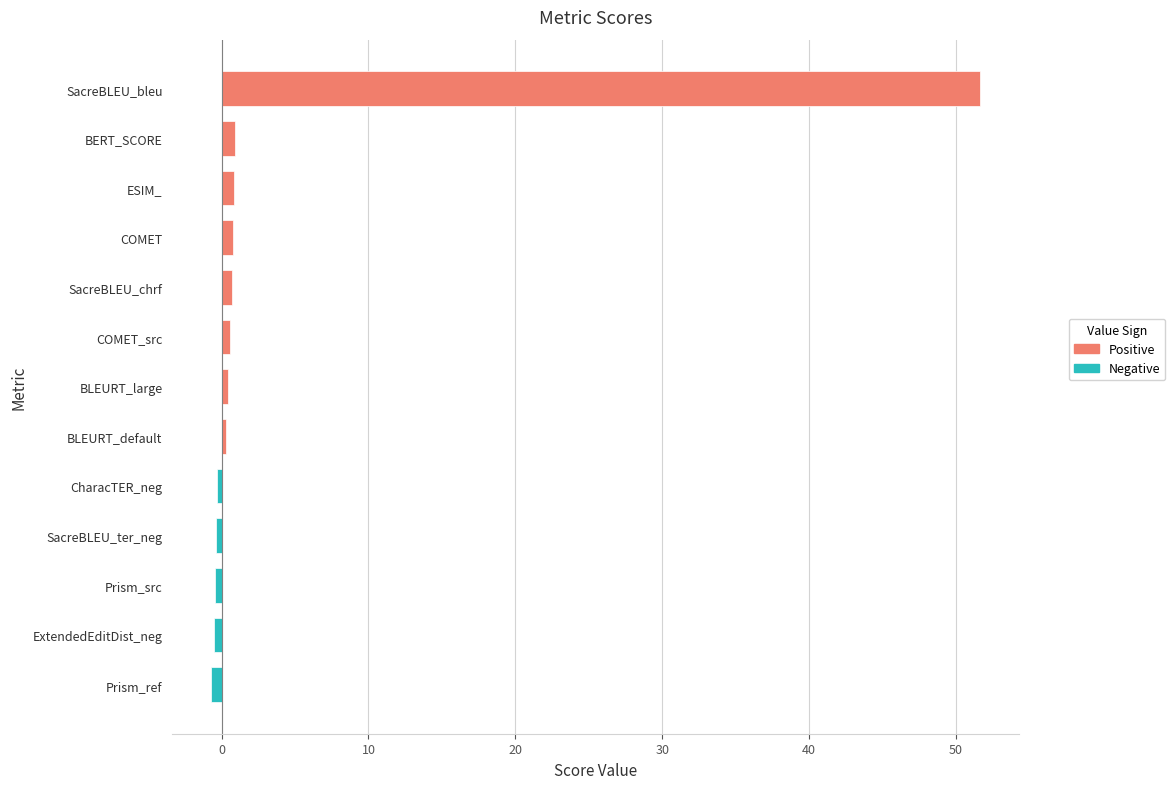

What is the sum of all values?

53.9